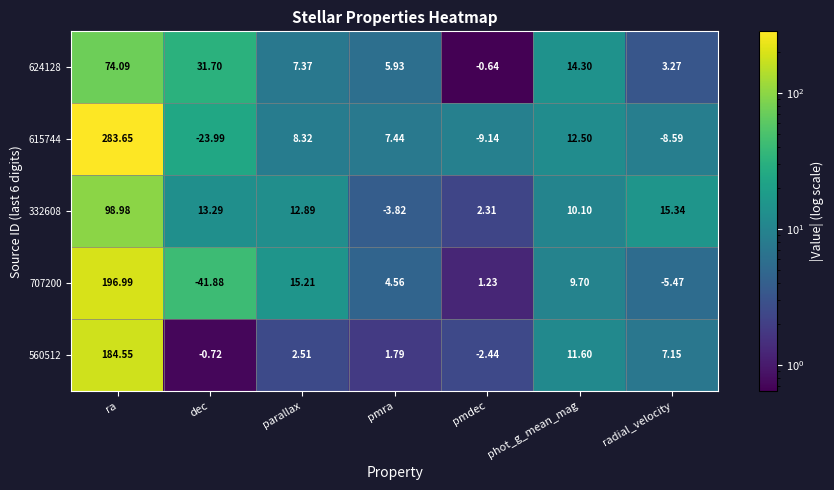

Rank the categories by 560512 value from highest to lowest.

ra, phot_g_mean_mag, radial_velocity, parallax, pmra, dec, pmdec